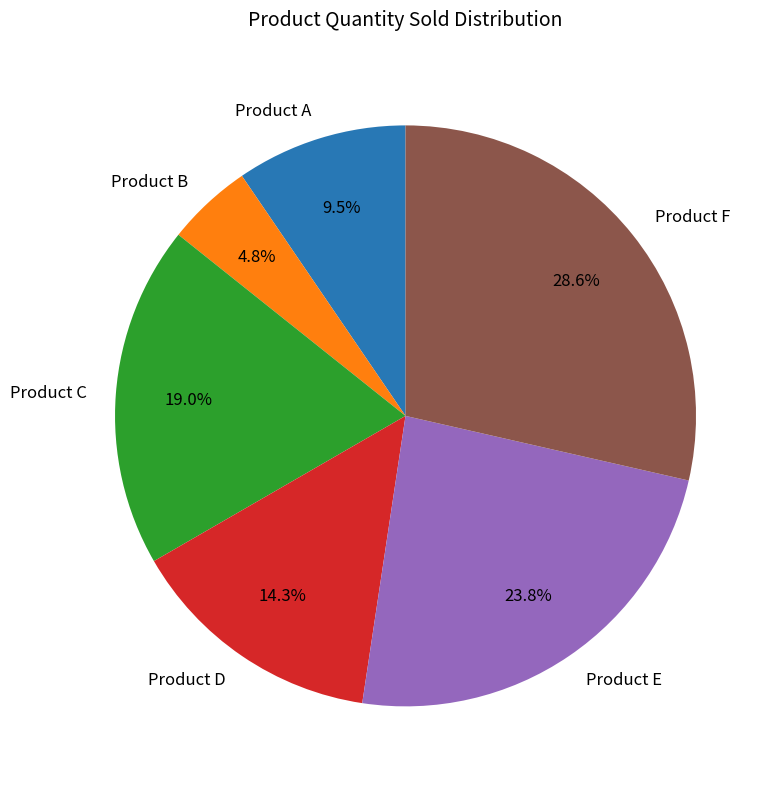

How much of the chart is everything except Product A?

90.5%